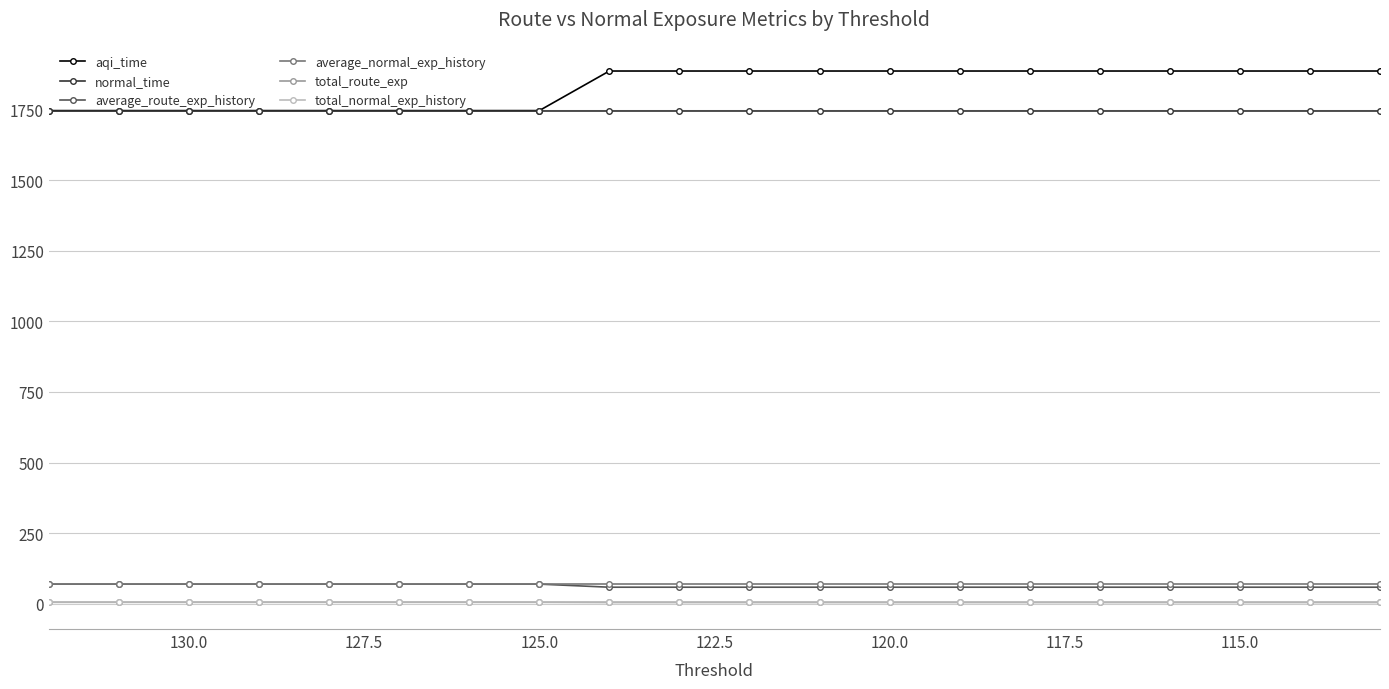

What is the minimum value shown in the chart?

4.7